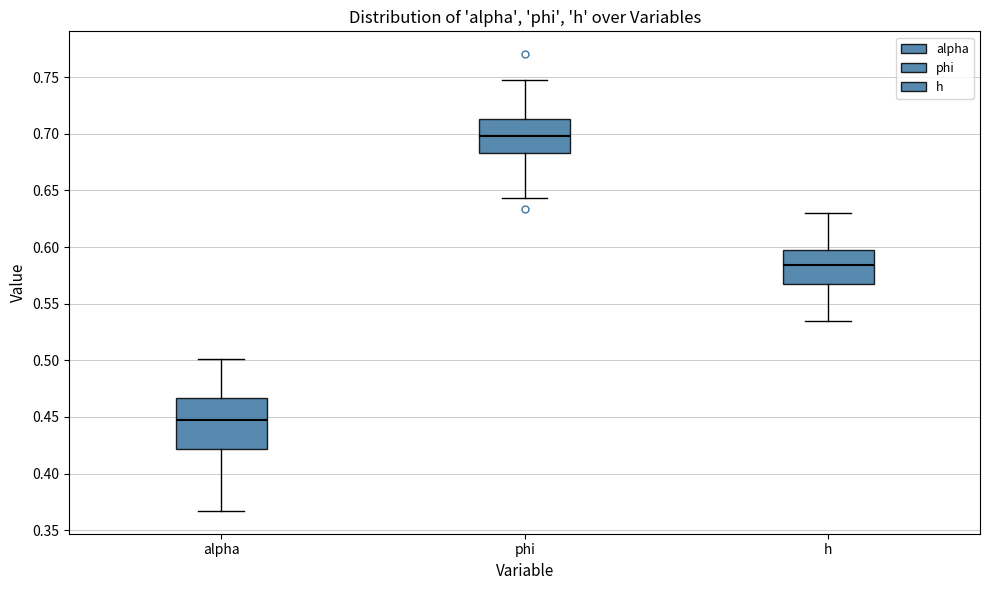

Where does the lower whisker of the box for phi end on the y-axis? The values are not printed on the chart, so give them approximately, as read against the axis.

0.645